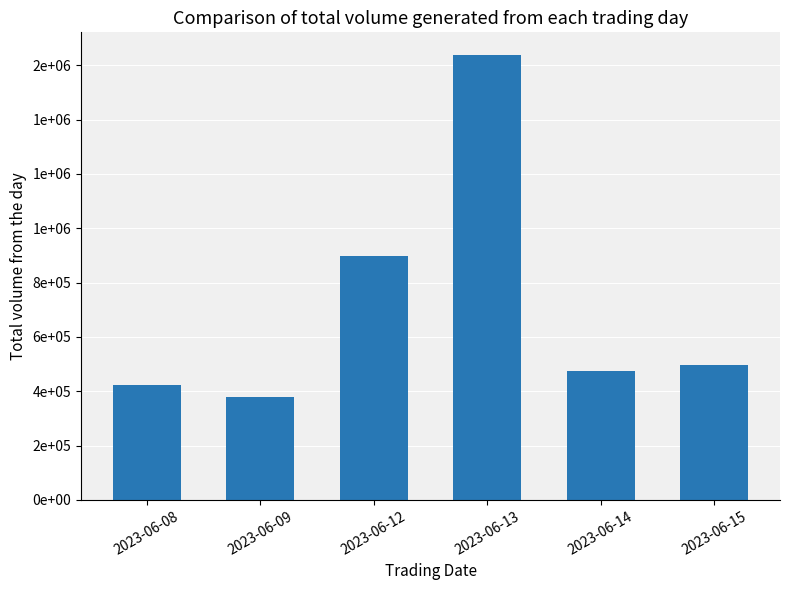

List the labels in order of value, smallest first.

2023-06-09, 2023-06-08, 2023-06-14, 2023-06-15, 2023-06-12, 2023-06-13